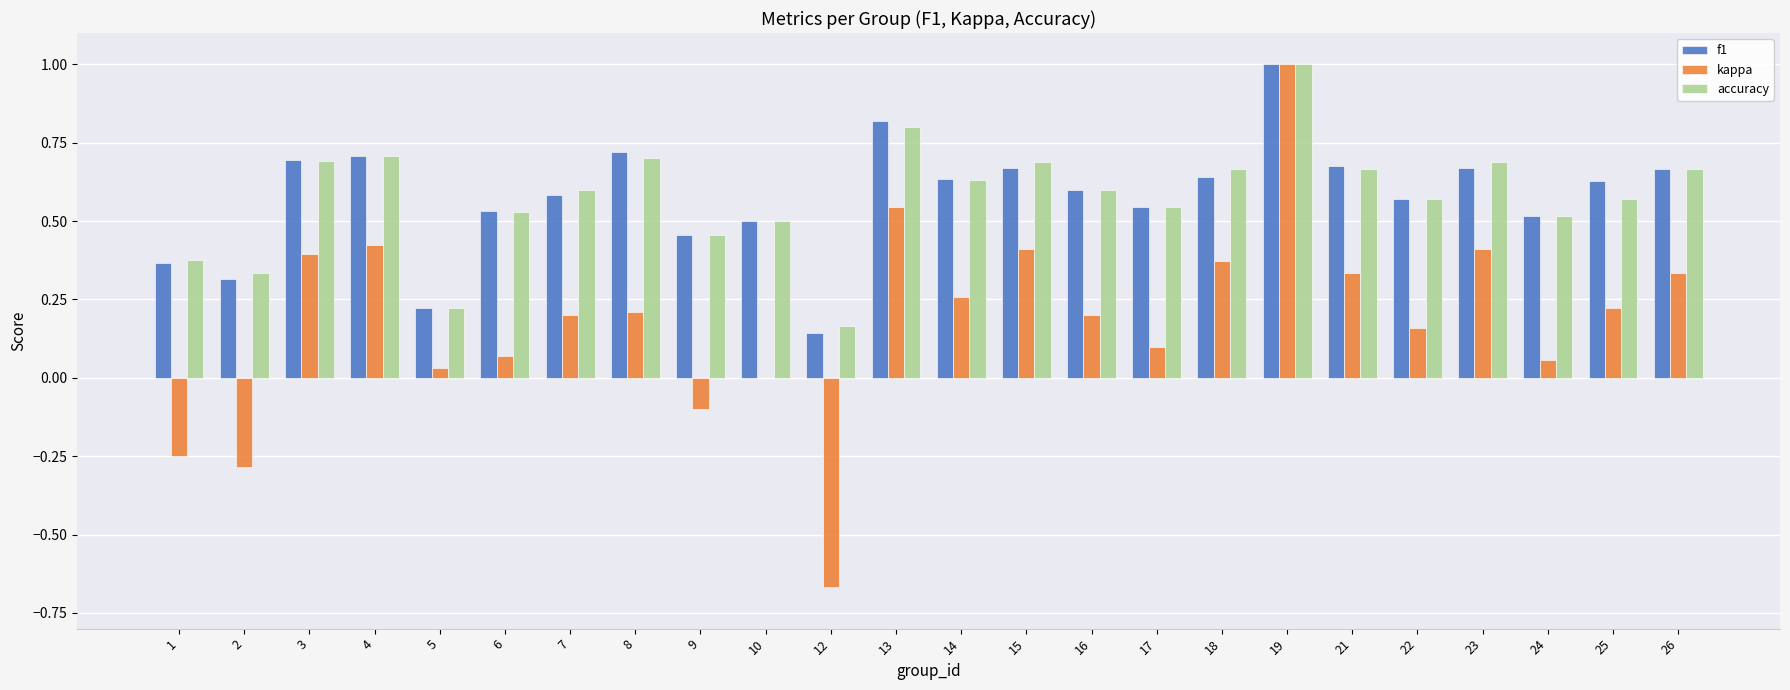

True or false: kappa has a value of 0.3 at 4.

False